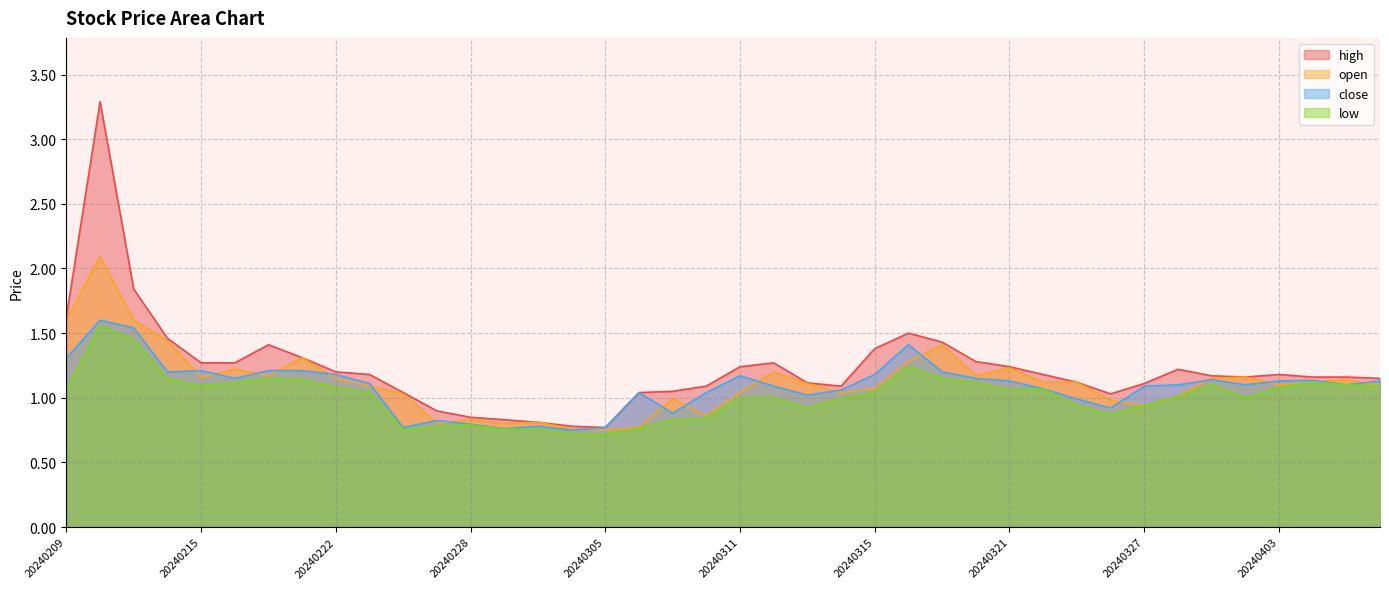

Is the value of close at 20240408 greater than the value of open at 20240314?

Yes